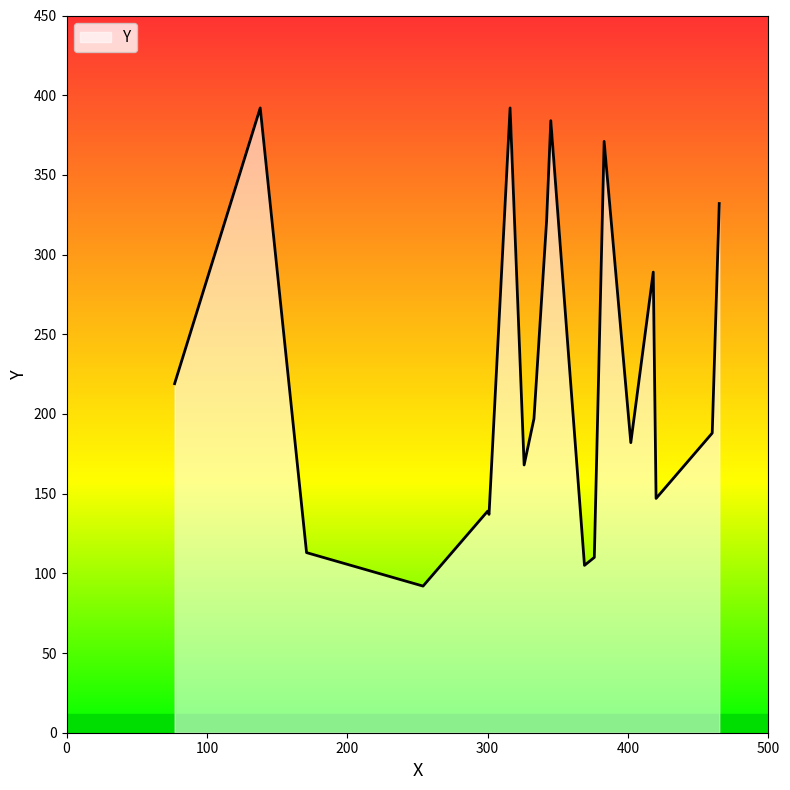

What is the smallest value displayed?

92